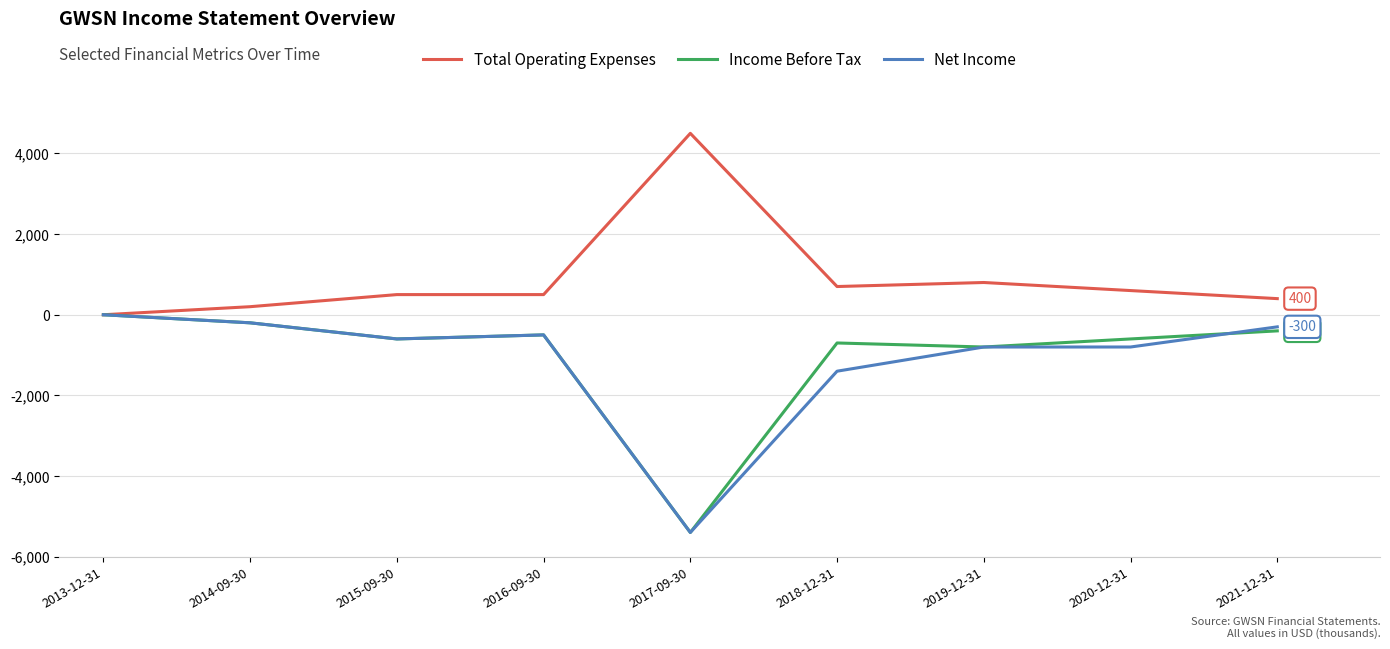

True or false: Net Income and Income Before Tax cross at least once.

True